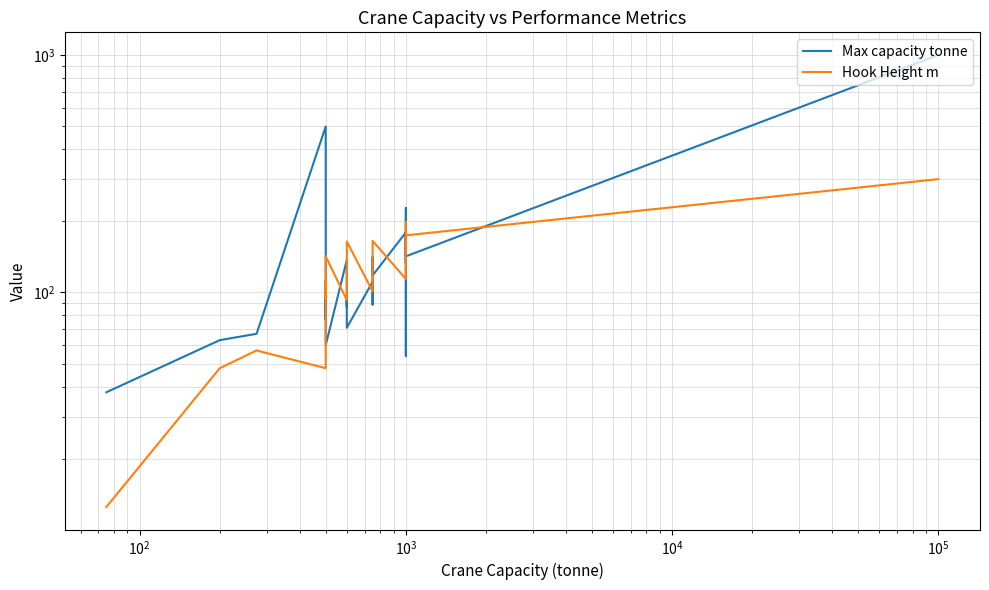

At which label does Max capacity tonne first exceed 105?

$\mathdefault{10^{3}}$